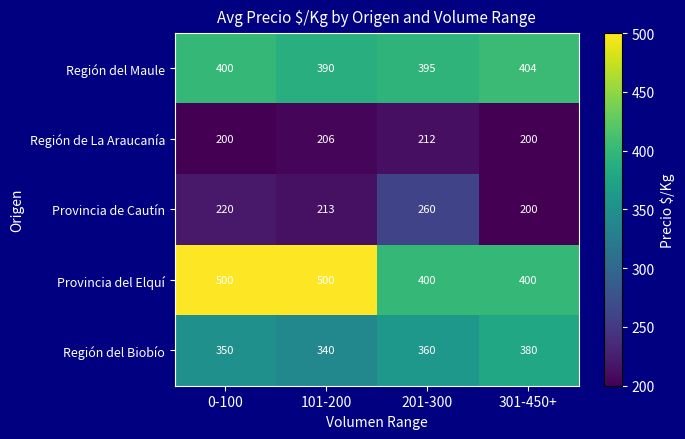

At how many categories does at least one series exceed 283?

4